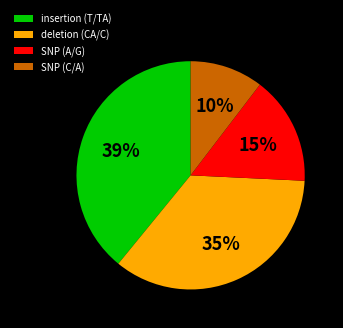

To the nearest percent, what is the difference between the largest and smallest slice percentages?

29%